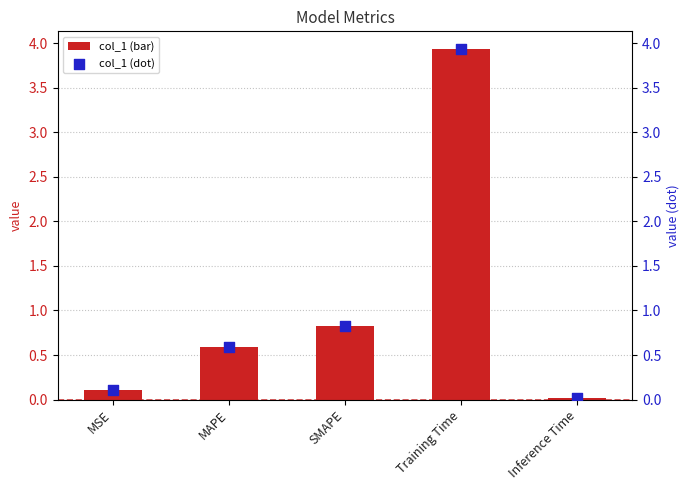

At which category is the sum across all series the highest?

Training Time